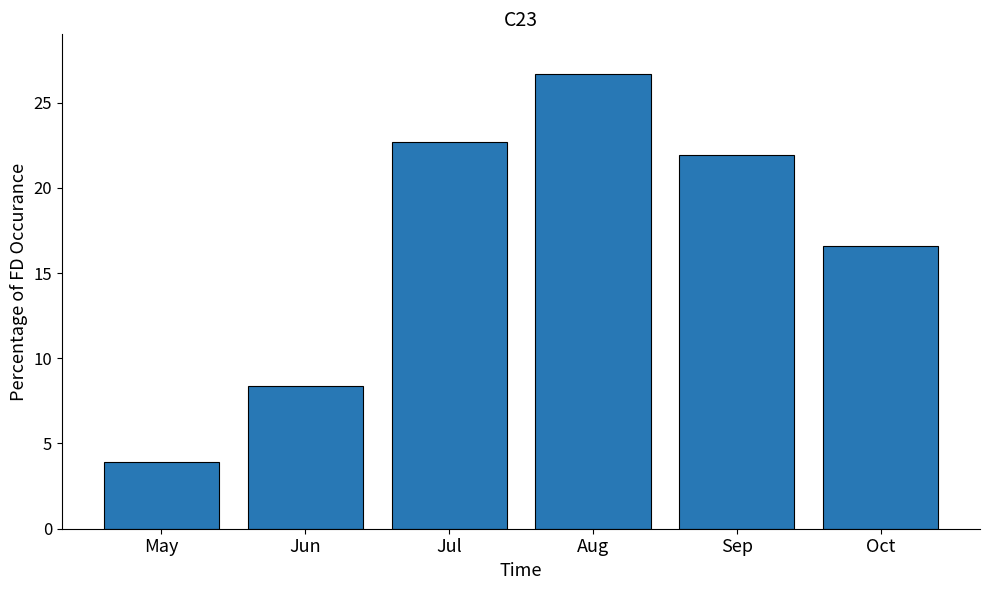

At which category does the chart reach its peak across all series?

Aug